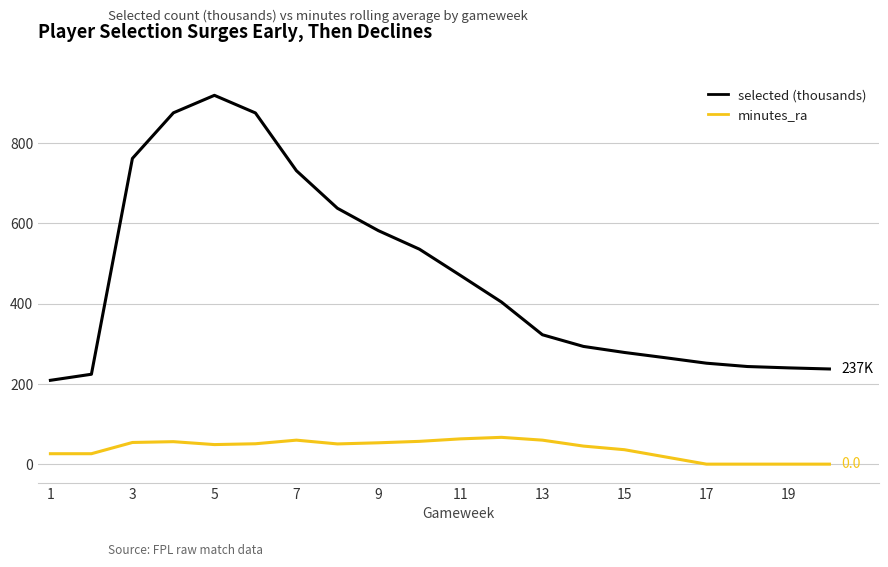

What is the greatest value displayed?

919.2